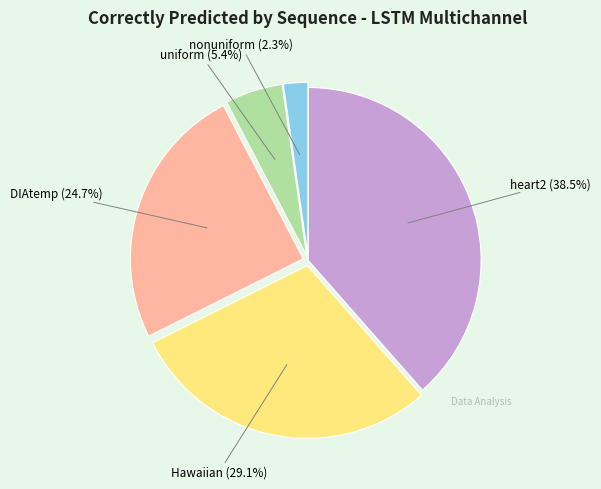

Is there any slice that represents more than half of the pie?

No